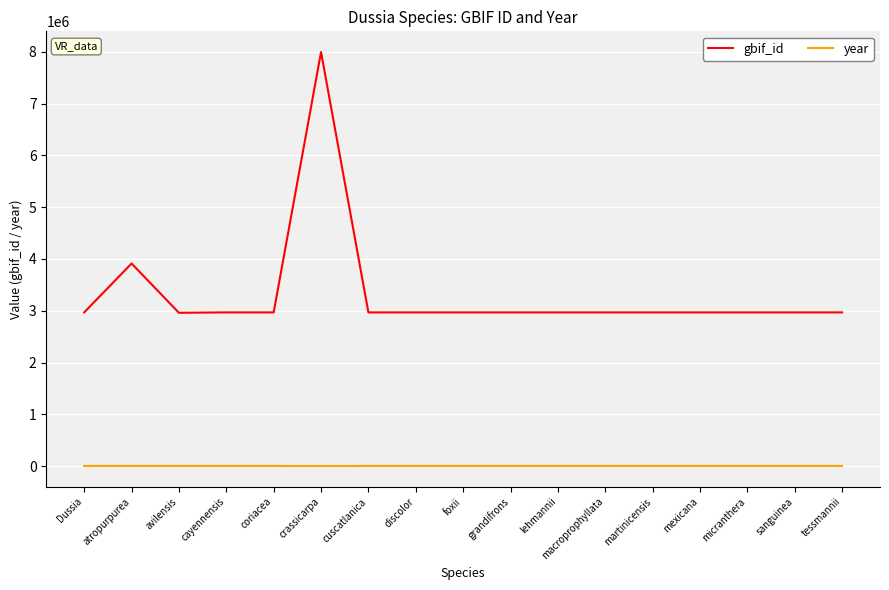

Rank the series at Dussia from lowest to highest value.

year, gbif_id